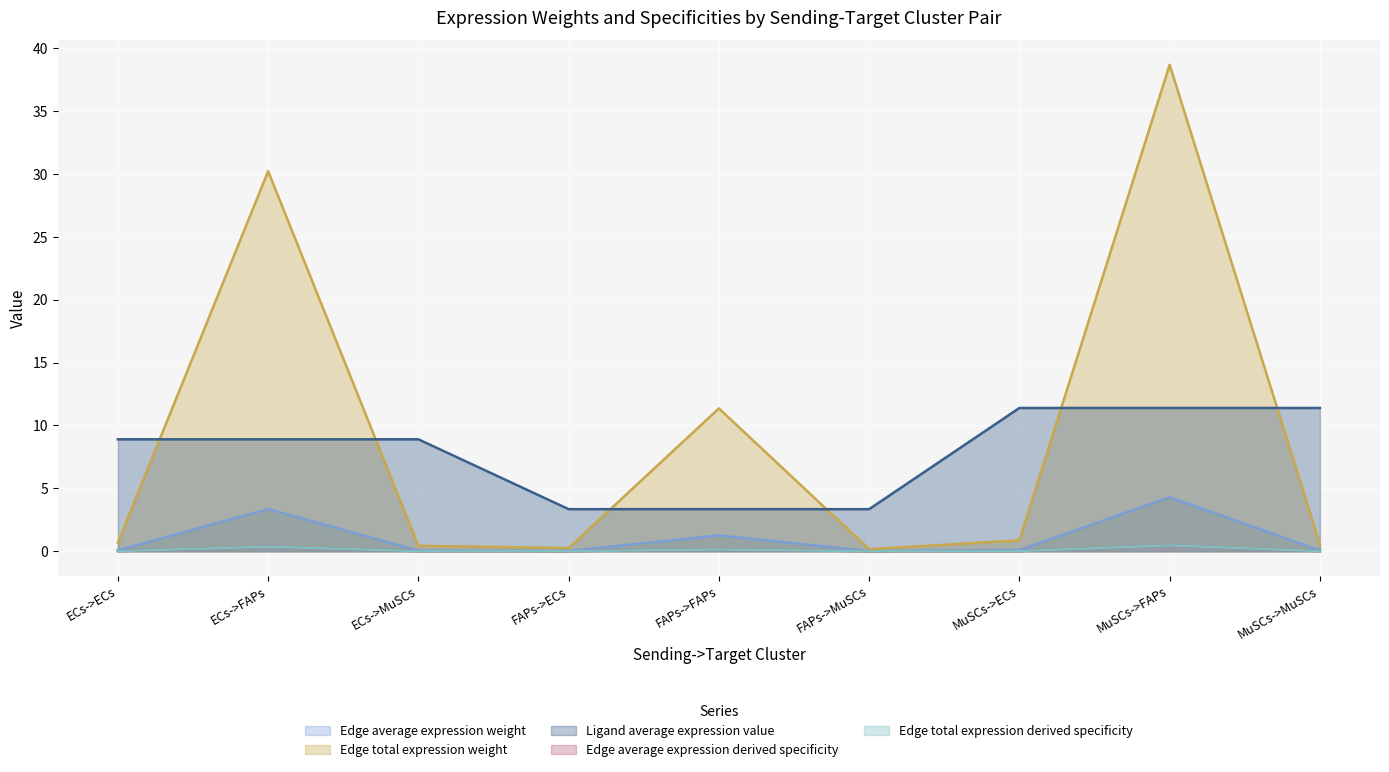

What is the total value across all series at FAPs->MuSCs?

3.5